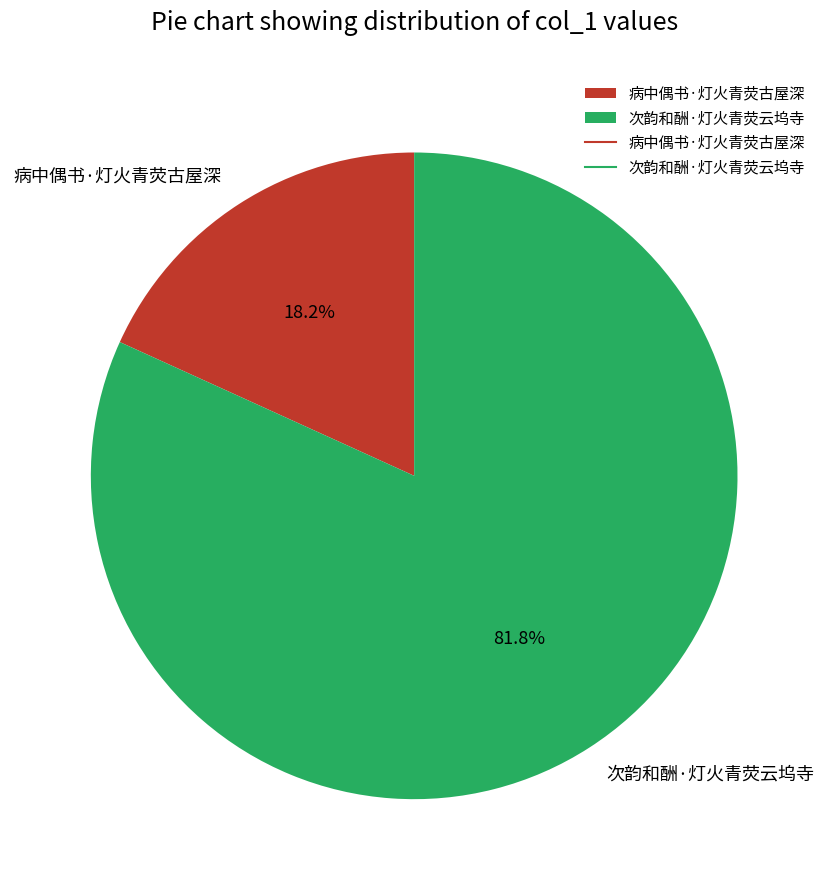

To the nearest percent, what is the difference between the 病中偶书·灯火青荧古屋深 and 次韵和酬·灯火青荧云坞寺 slice percentages?

64%